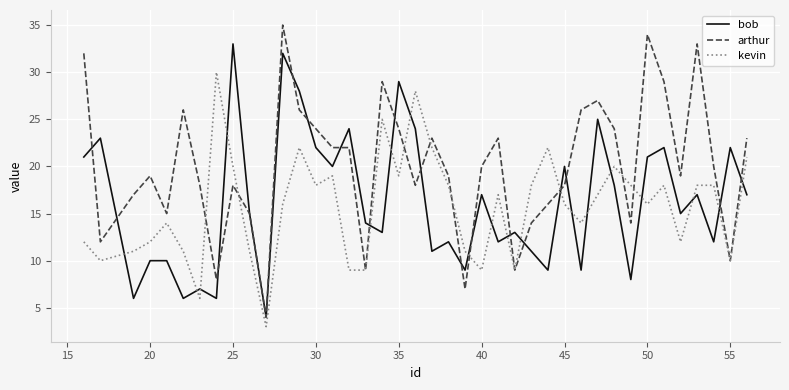

What is the maximum value shown in the chart?

35